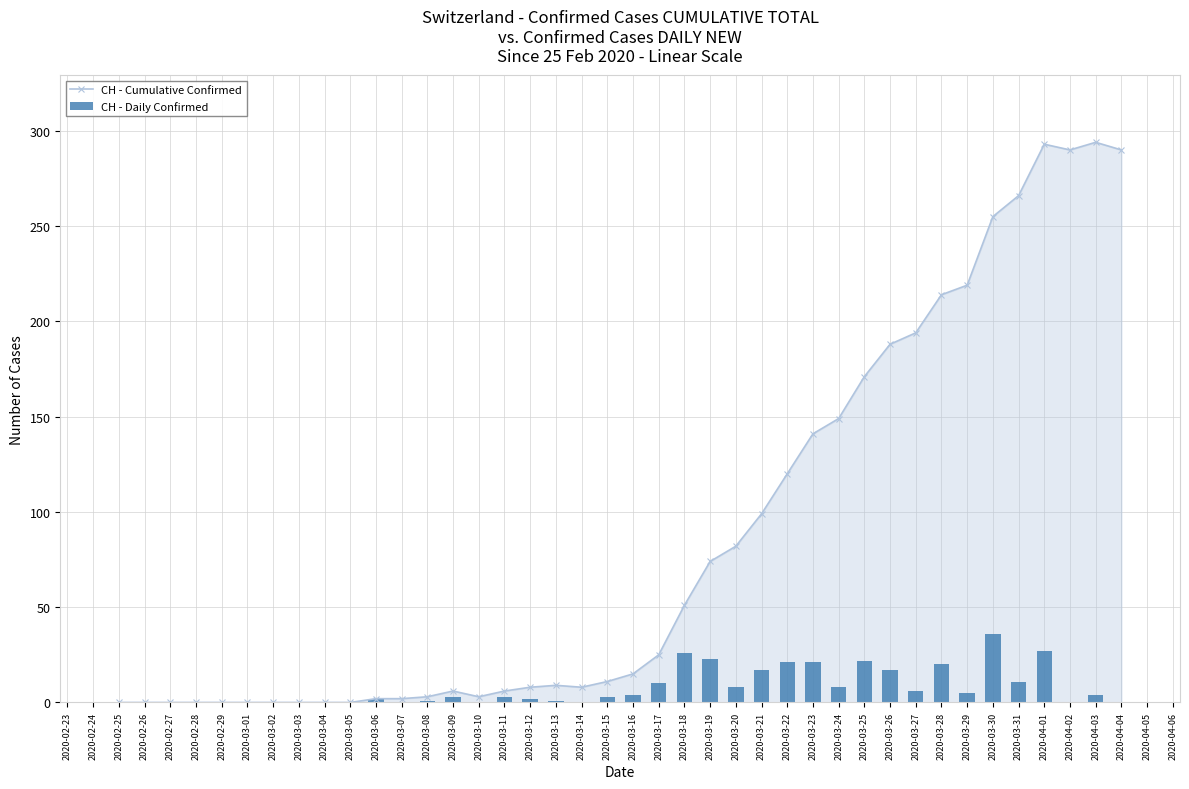

What is the difference between the CH - Cumulative Confirmed values at 2020-03-23 and 2020-03-29?

78